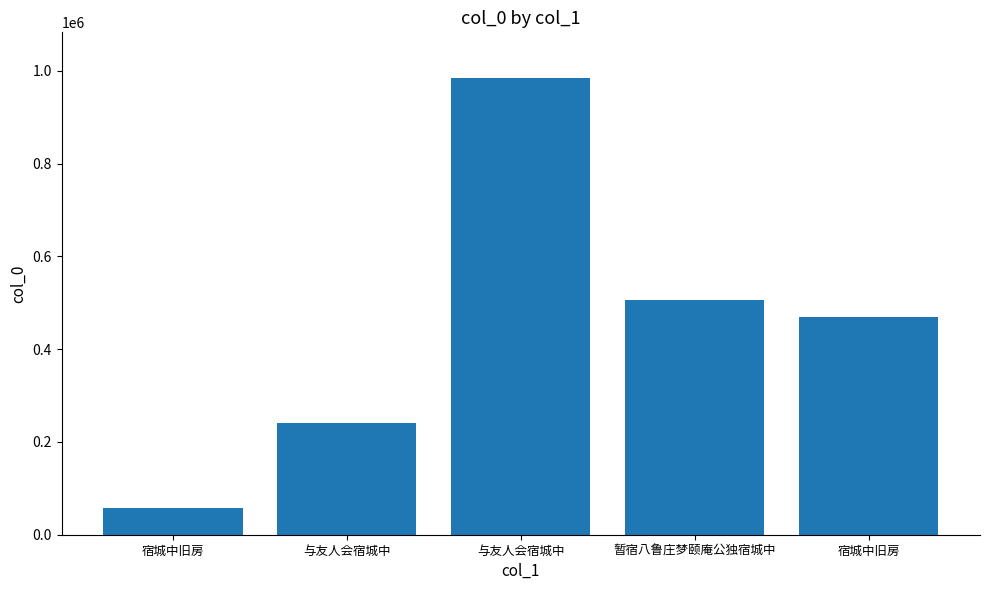

How many data points are less than 469785?

2